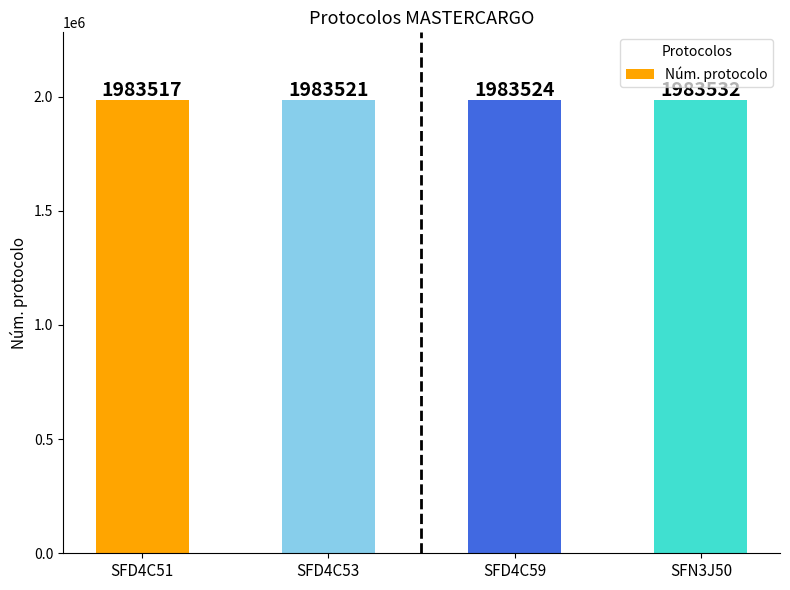

What is the difference between the second highest and second lowest values?

3